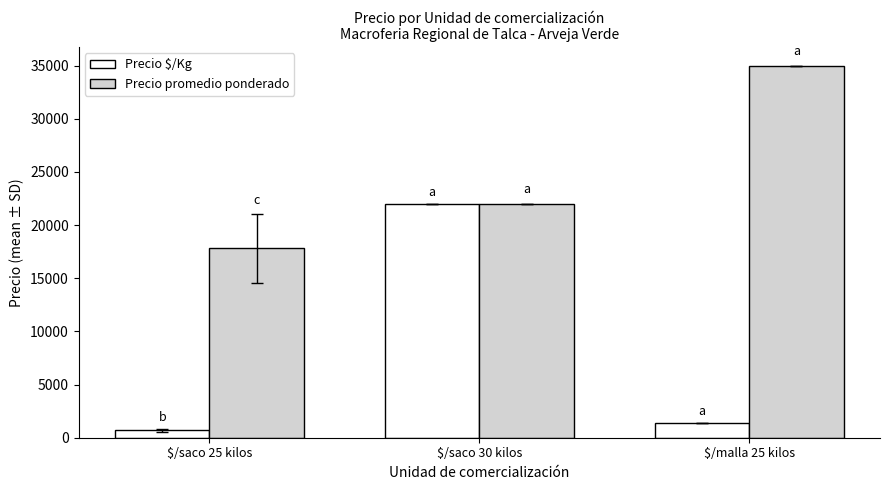

The value of Precio promedio ponderado at $/saco 30 kilos is 22000.0. True or false?

True